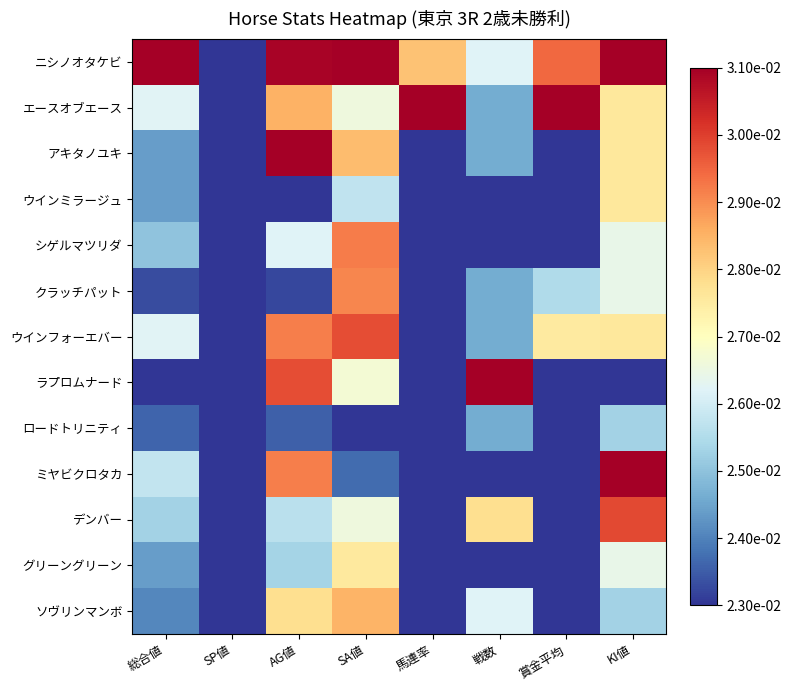

Which category has the highest value across all series?

総合値